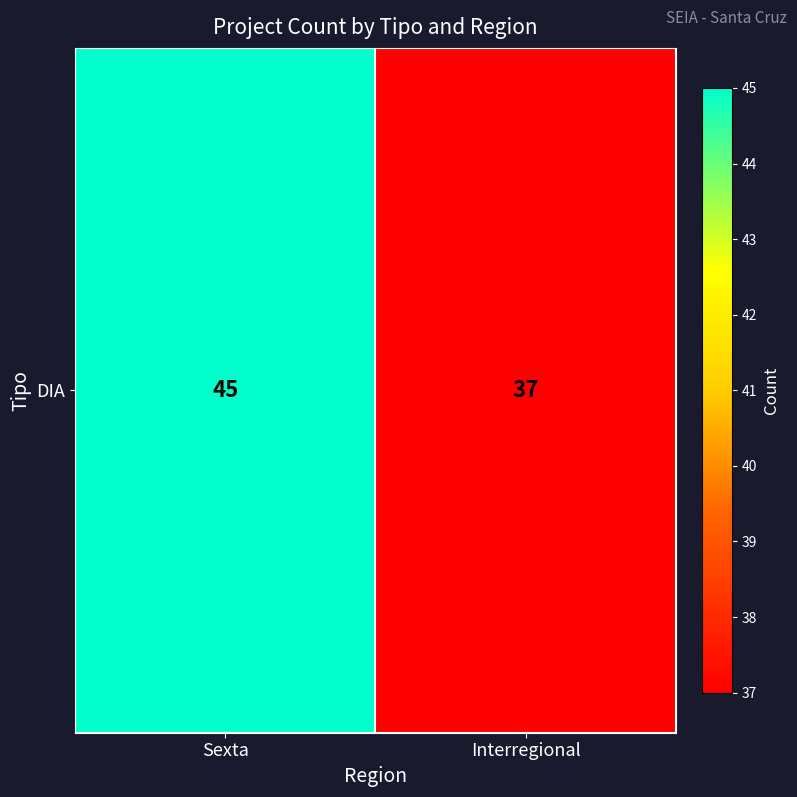

Which has a higher value, Interregional or Sexta?

Sexta